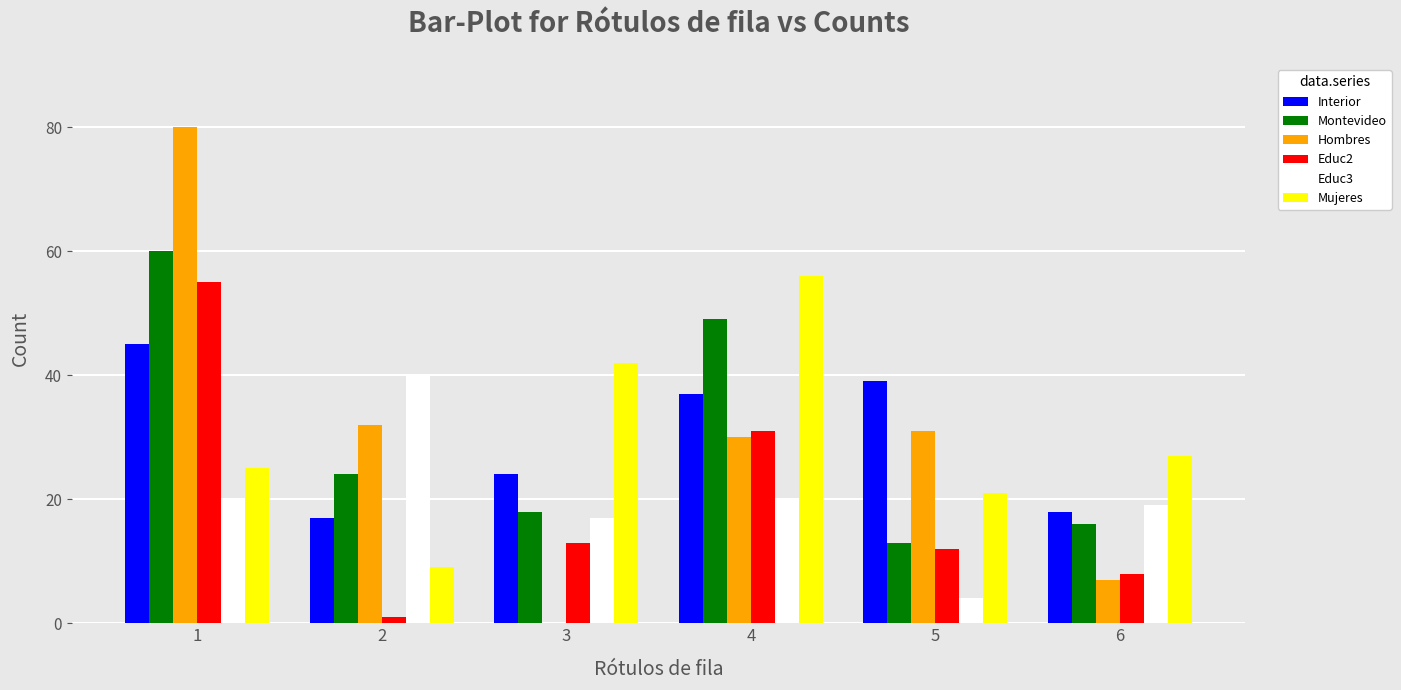

What is the spread (max minus min) of values at 4?

36